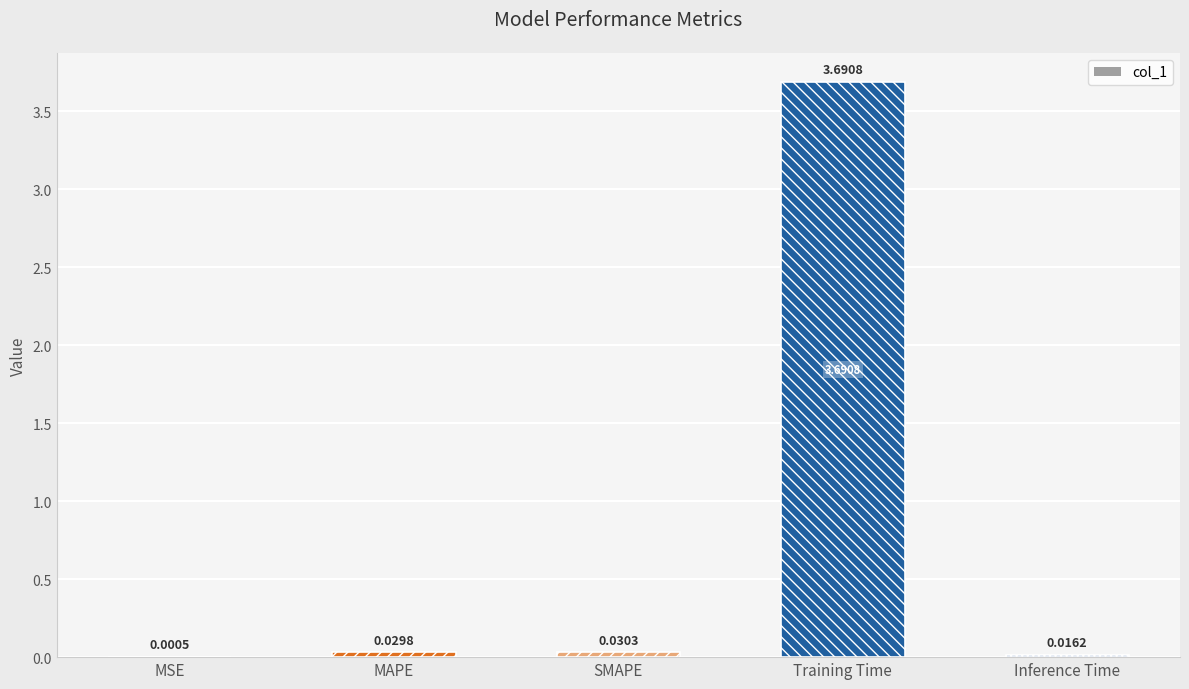

What is the sum of all values?

3.8